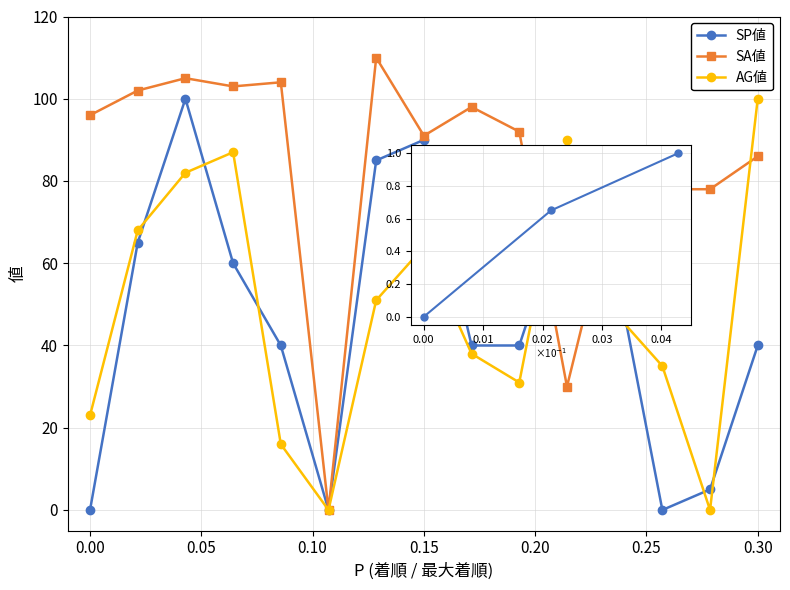

How many lines are shown in the chart?

3